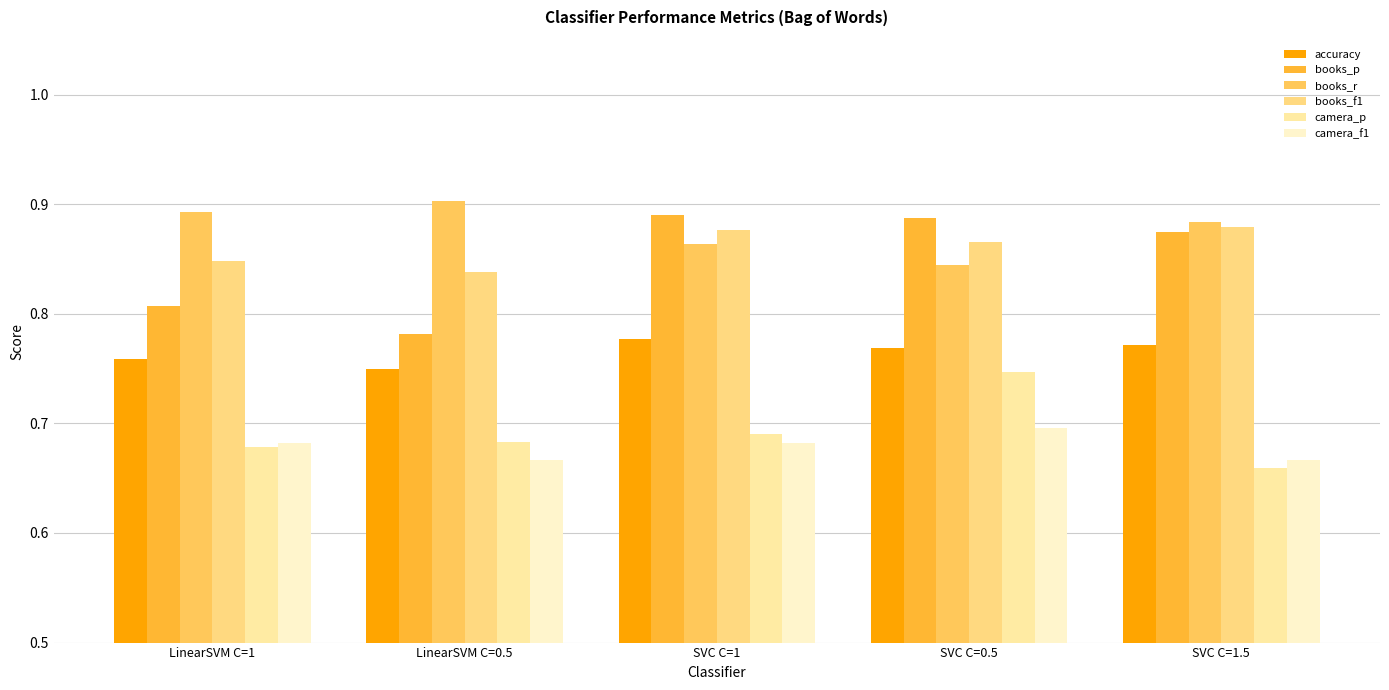

True or false: books_r has a value of 0.4 at LinearSVM C=0.5.

False